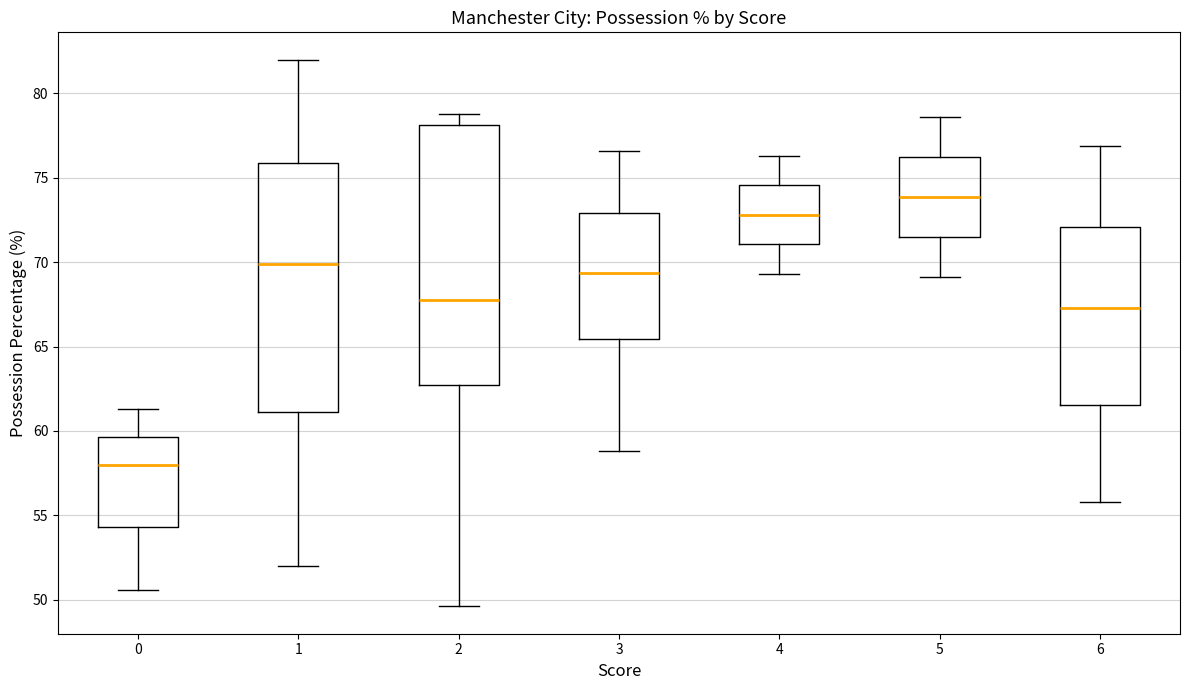

Reading left to right, read every box against the y-axis: the position of its median line, the range the box covers, and the ends of its whiskers. The values are not printed on the chart, so give them approximately, as read against the axis.

0: median 58.0, box 54.5 to 59.5, whiskers 50.5 to 61.5
1: median 70.0, box 61.0 to 76.0, whiskers 52.0 to 82.0
2: median 68.0, box 62.5 to 78.0, whiskers 49.5 to 79.0
3: median 69.5, box 65.5 to 73.0, whiskers 59.0 to 76.5
4: median 73.0, box 71.0 to 74.5, whiskers 69.5 to 76.5
5: median 74.0, box 71.5 to 76.0, whiskers 69.0 to 78.5
6: median 67.5, box 61.5 to 72.0, whiskers 56.0 to 77.0